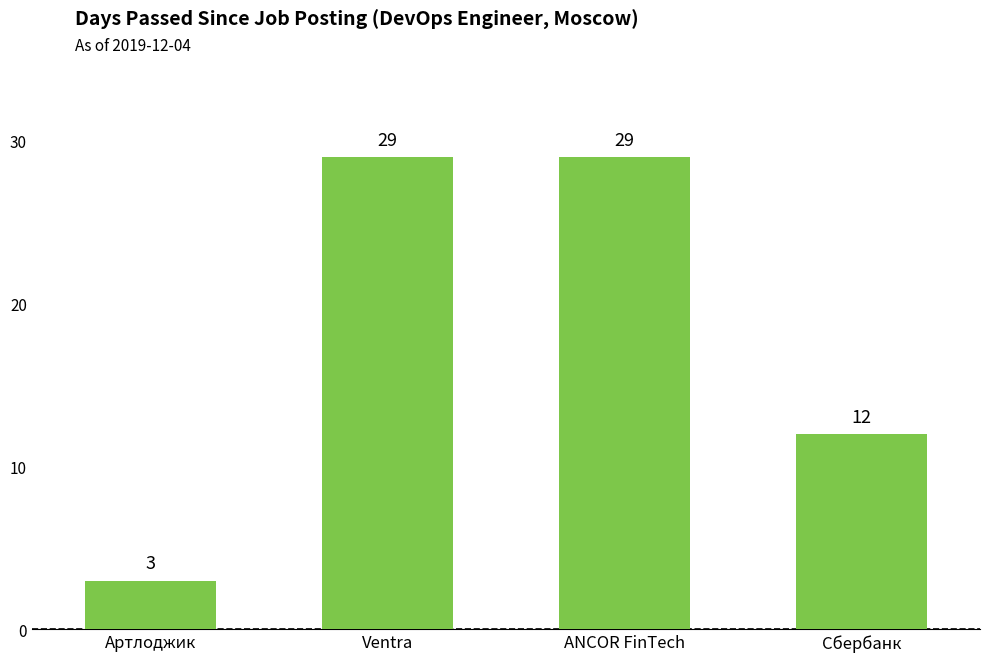

Which has a higher value, Сбербанк or ANCOR FinTech?

ANCOR FinTech